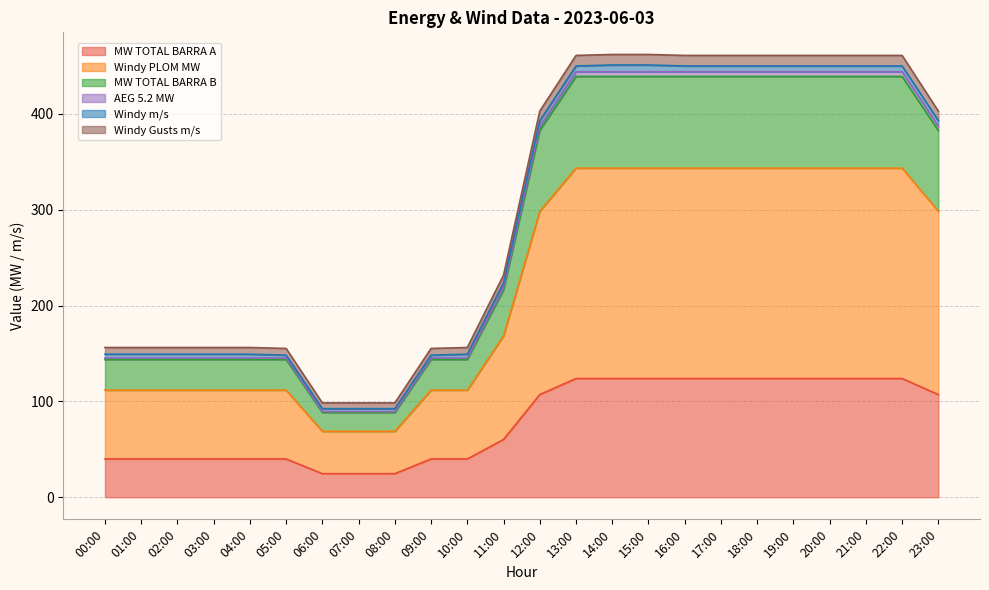

What is the difference between the maximum and minimum values in the MW TOTAL BARRA A series?

99.3